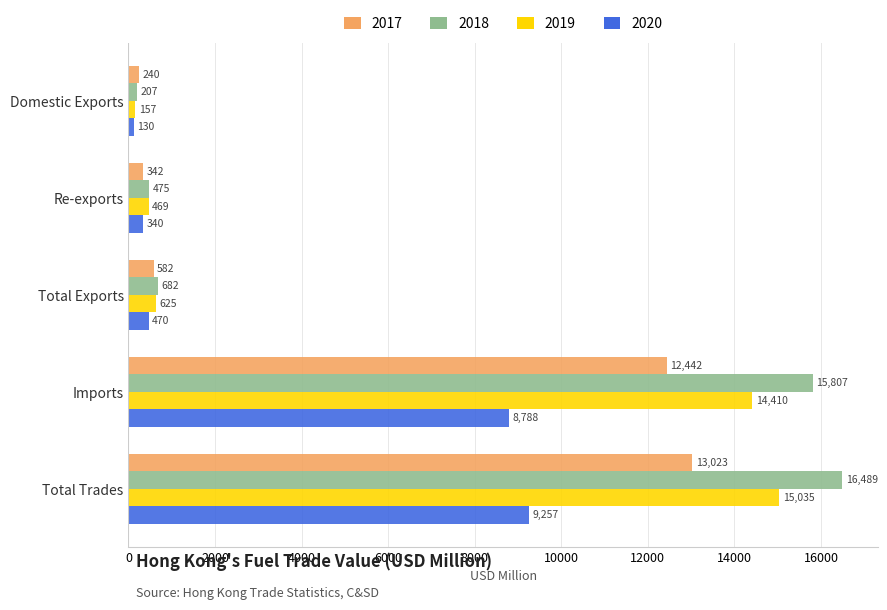

Which series has the largest range (max minus min)?

2018